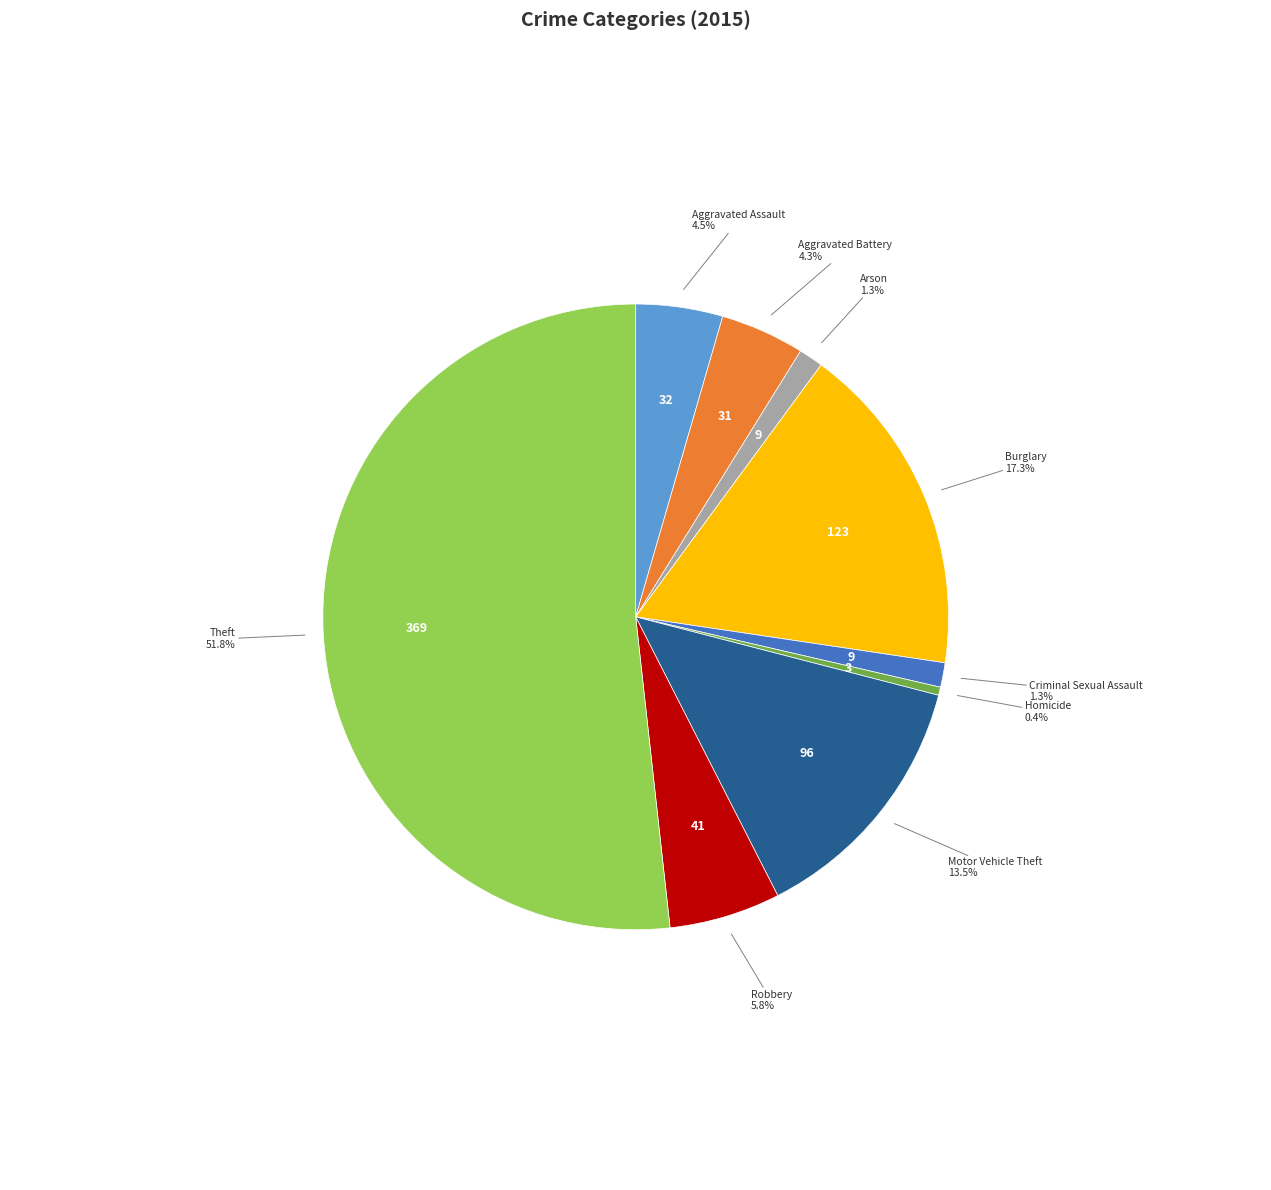

Count the number of slices in the pie.

9